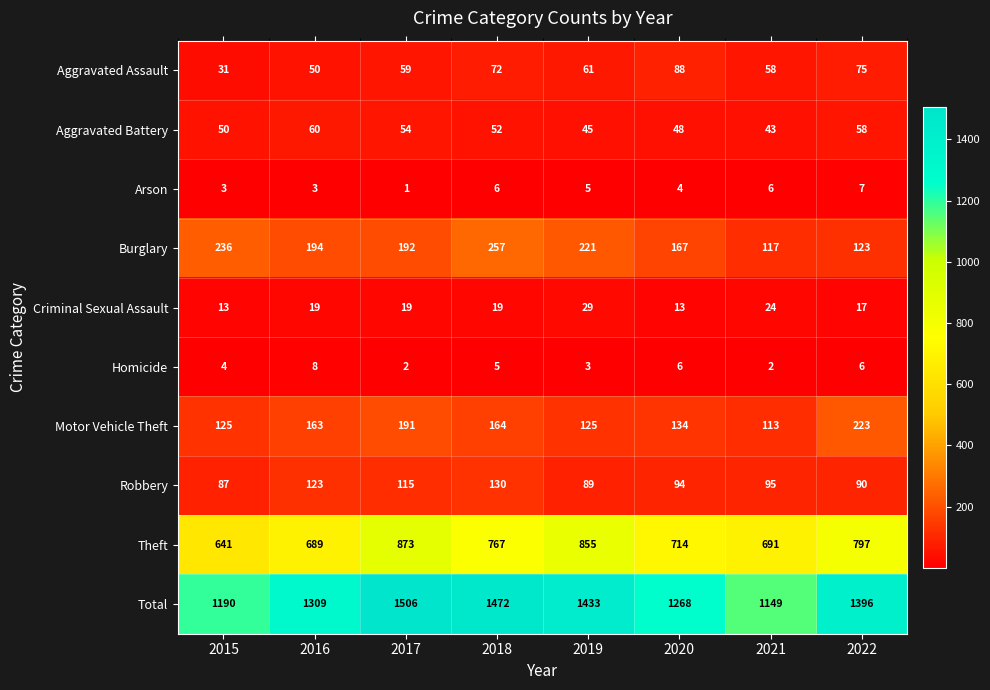

What is the sum of the Robbery values at 2018 and 2022?

220